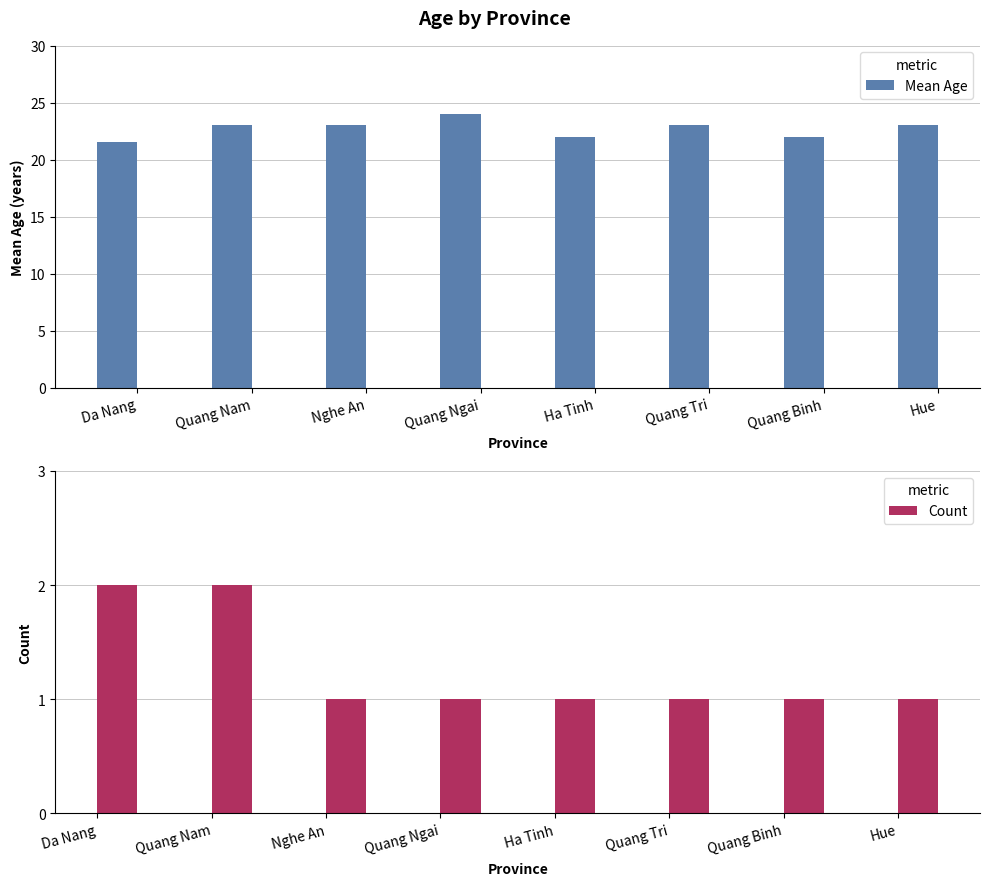

List the series in order of their peak value, lowest first.

Count, Mean Age